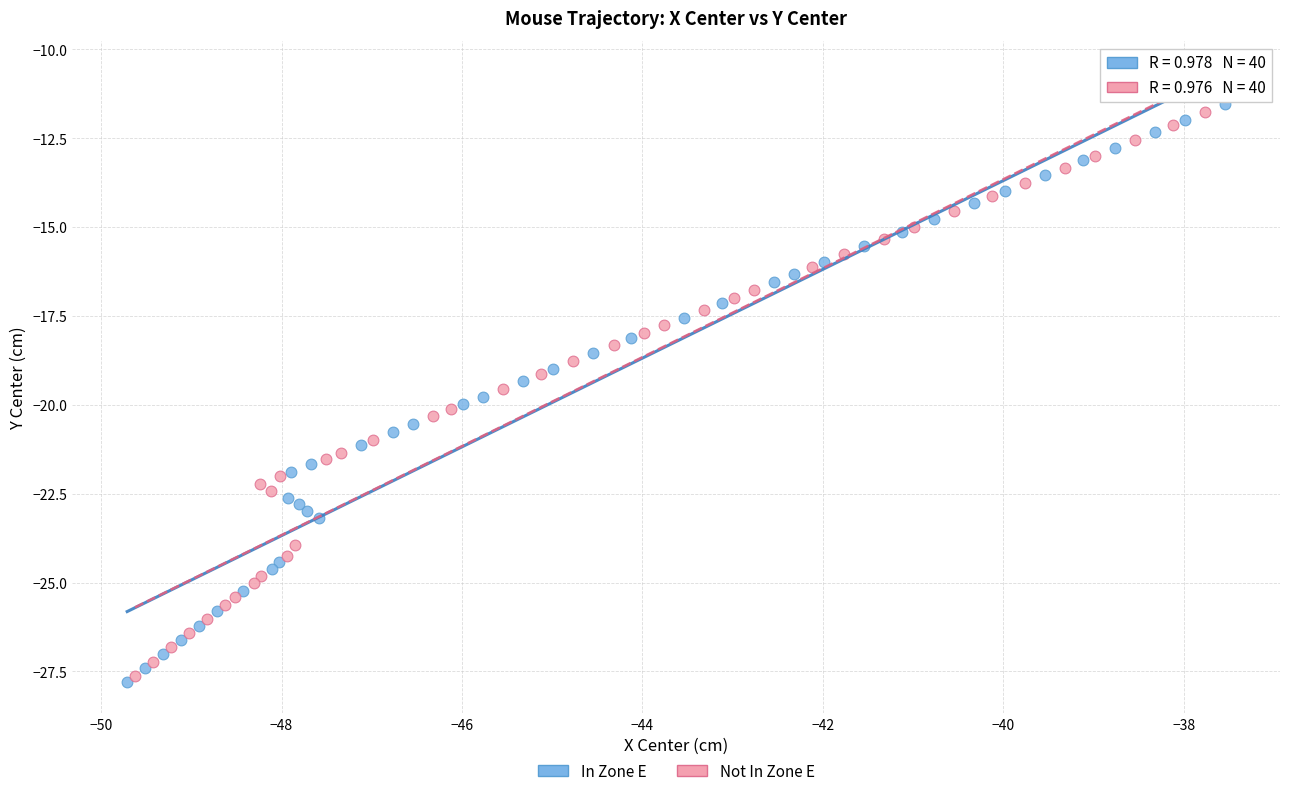

Which series contains the highest Y value?

In Zone E